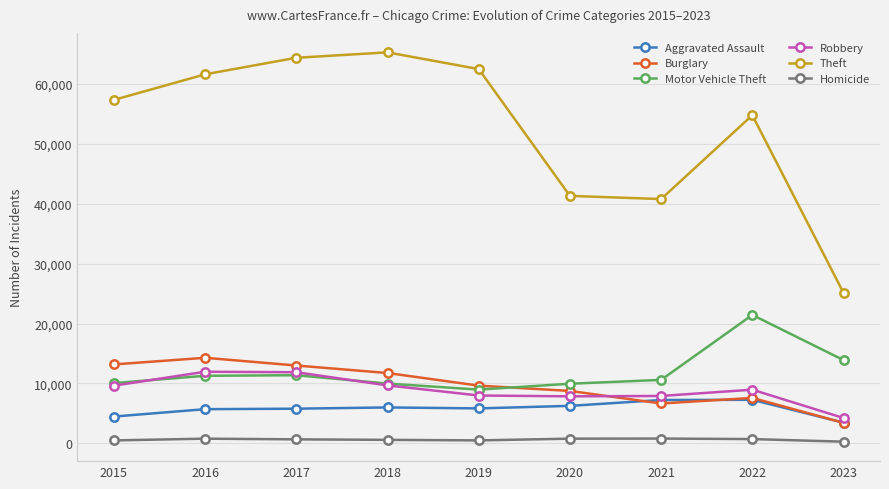

What is the difference between the second highest and second lowest values in the Theft series?

23589